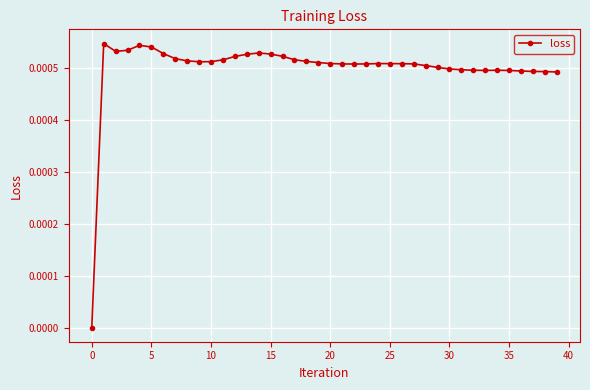

What is the label of the 20th point from the left?

19